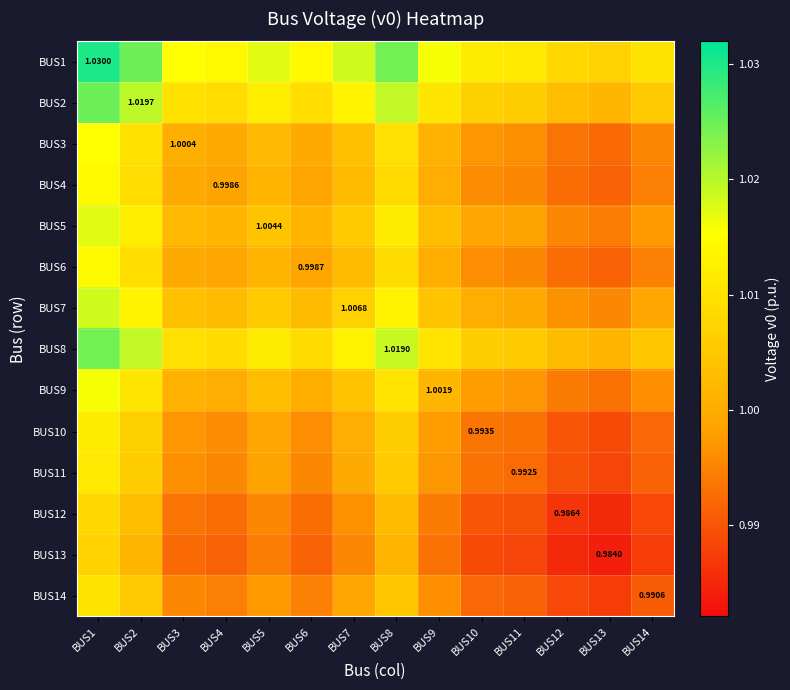

What is the total value across all series at BUS9?

14.0